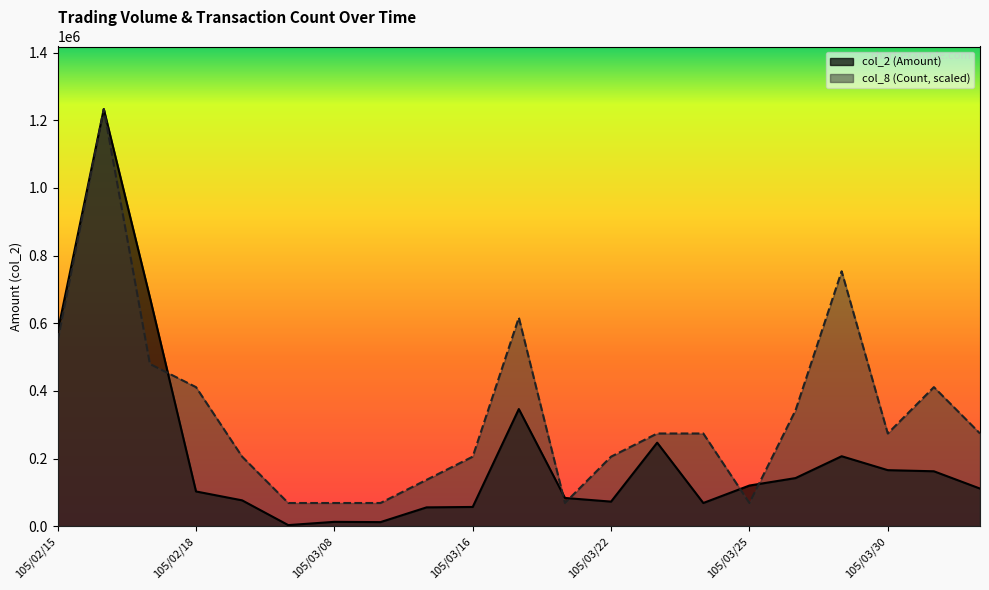

List the labels in order of col_8 (Count) value, largest first.

105/02/16, 105/03/29, 105/03/18, 105/02/15, 105/02/17, 105/02/18, 105/03/31, 105/03/28, 105/03/23, 105/03/24, 105/03/30, 105/04/01, 105/02/19, 105/03/16, 105/03/22, 105/03/15, 105/03/03, 105/03/08, 105/03/09, 105/03/21, 105/03/25